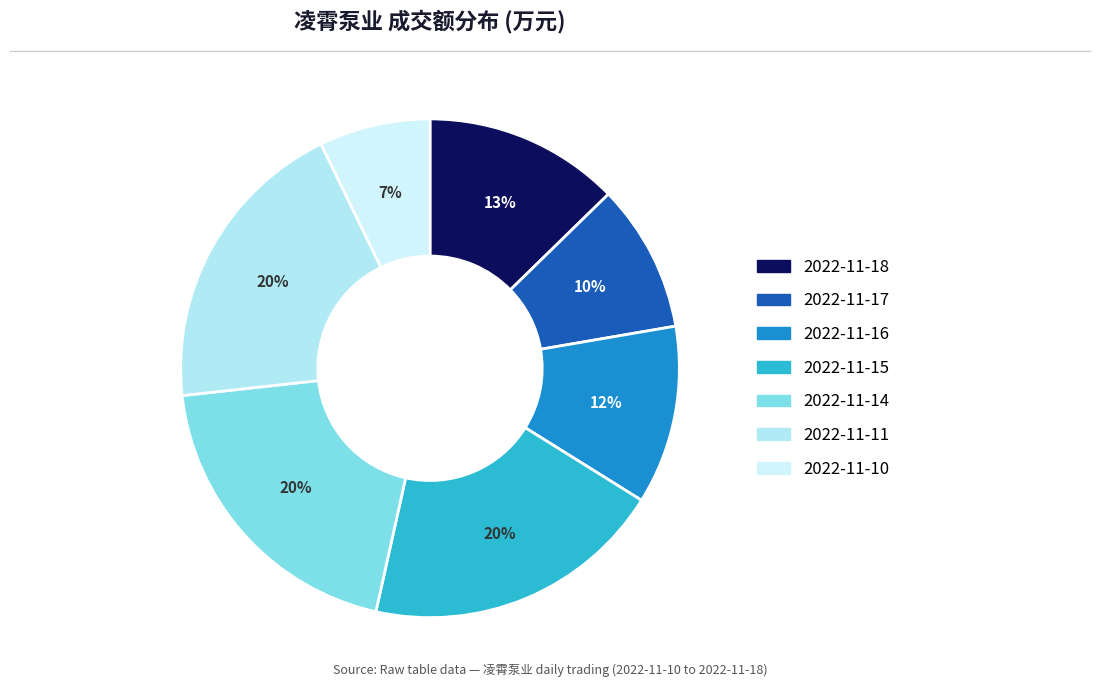

Which slice is the smallest?

2022-11-10